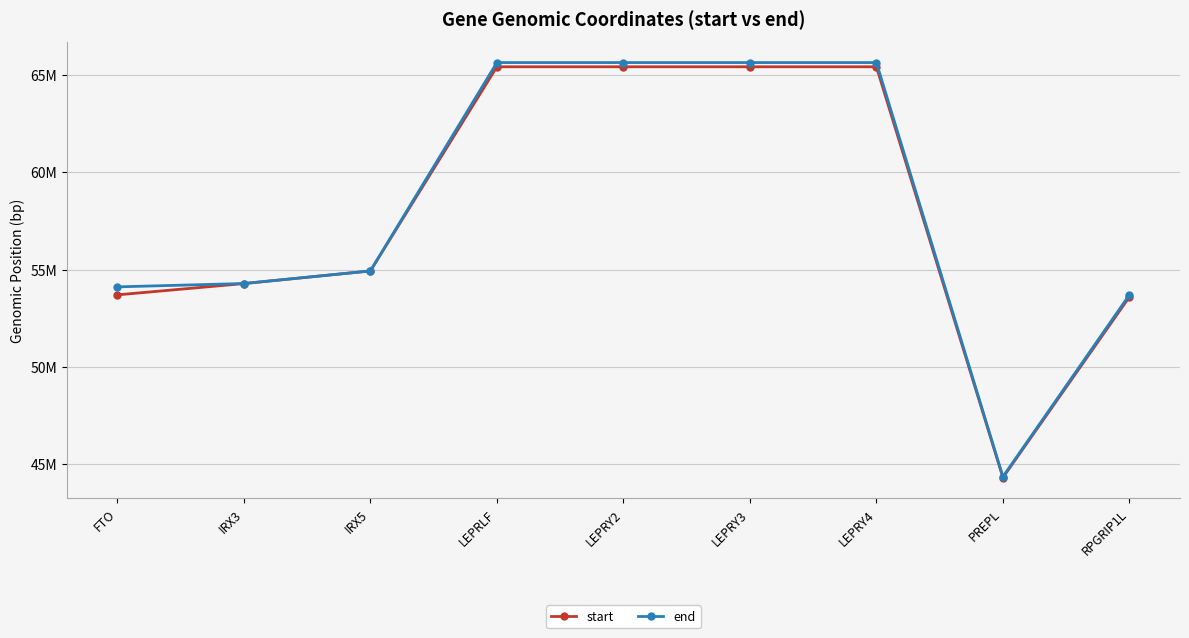

What position from the right is LEPRY4?

3